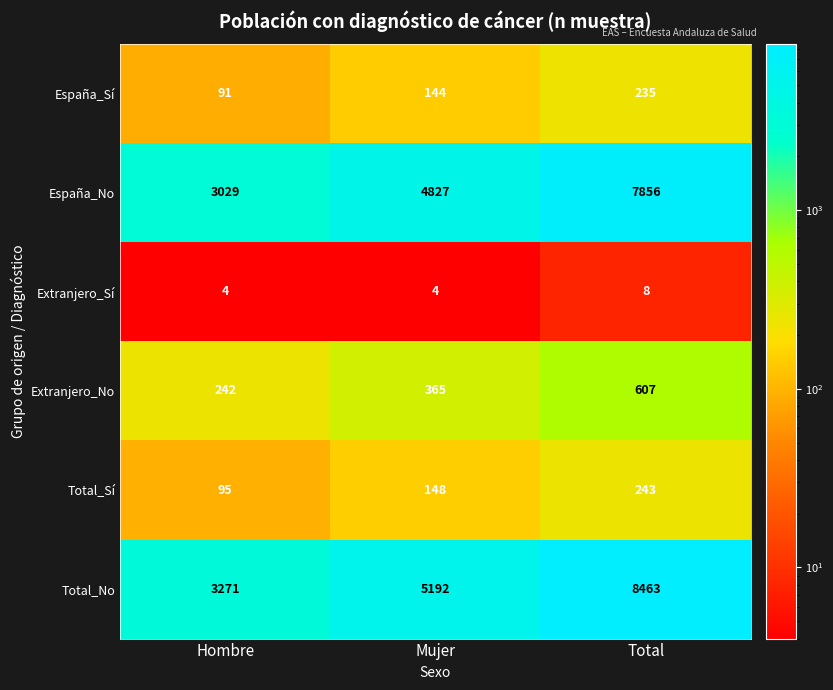

Which series changed the most between Mujer and Total?

Total_No